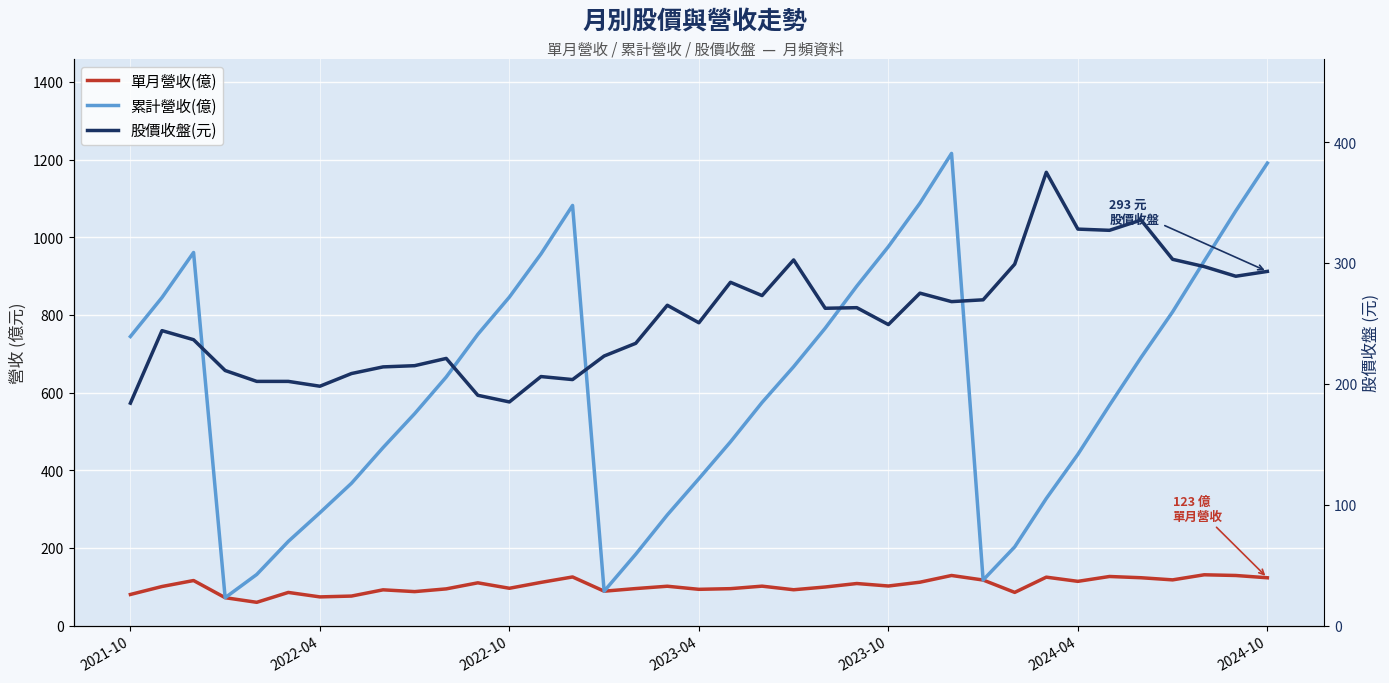

True or false: 單月營收(億) and 股價收盤(元) cross at least once.

False